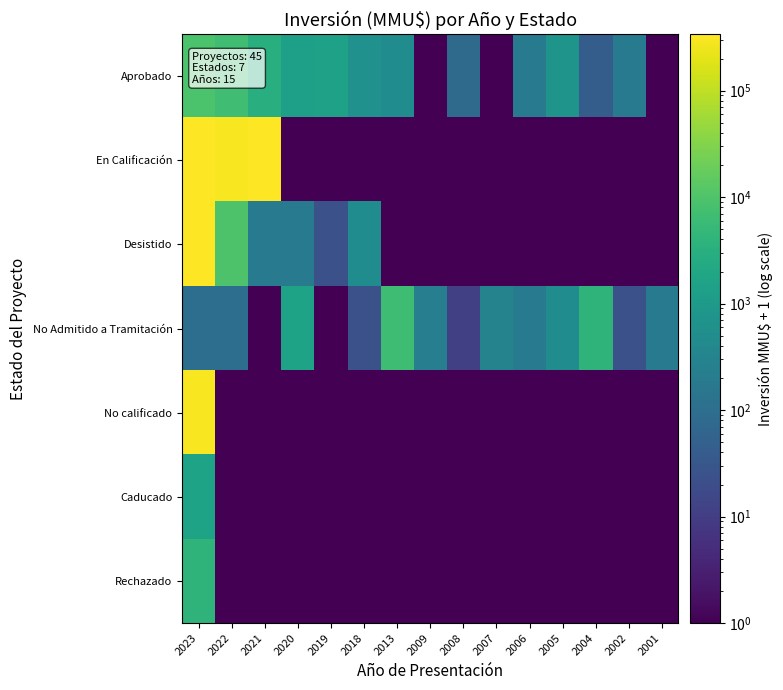

Rank the series at 2005 from highest to lowest value.

Aprobado, No Admitido a Tramitación, En Calificación, Desistido, No calificado, Caducado, Rechazado